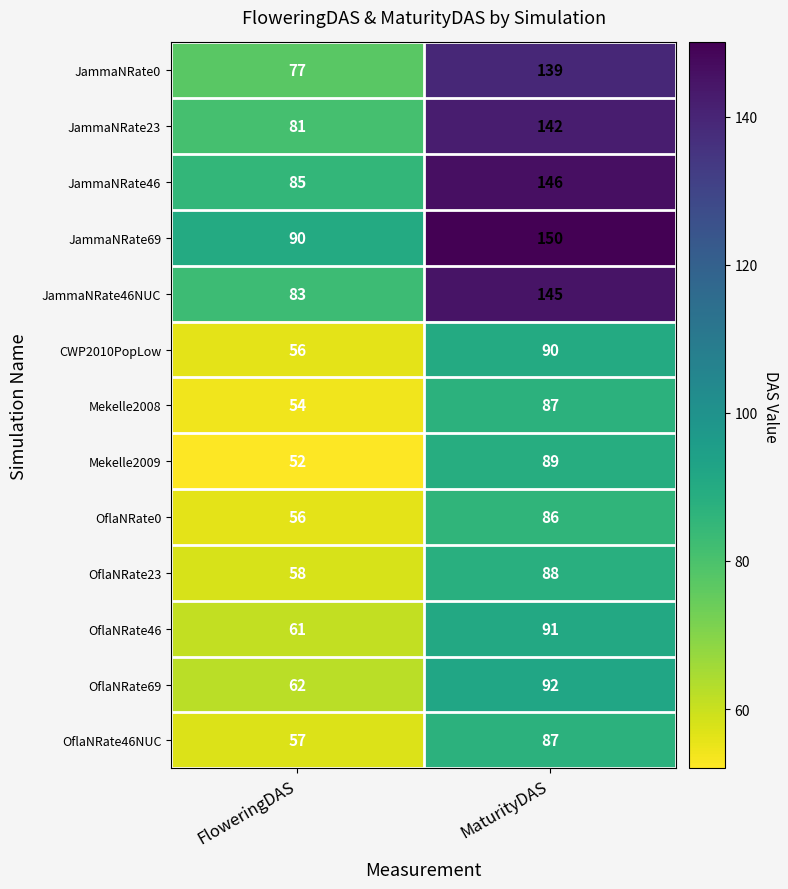

What is the average value of the JammaNRate0 series?

108